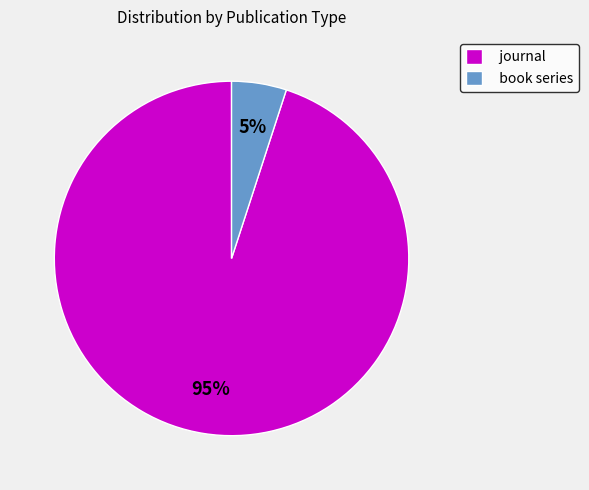

To the nearest percent, what percentage of the pie is journal?

95%